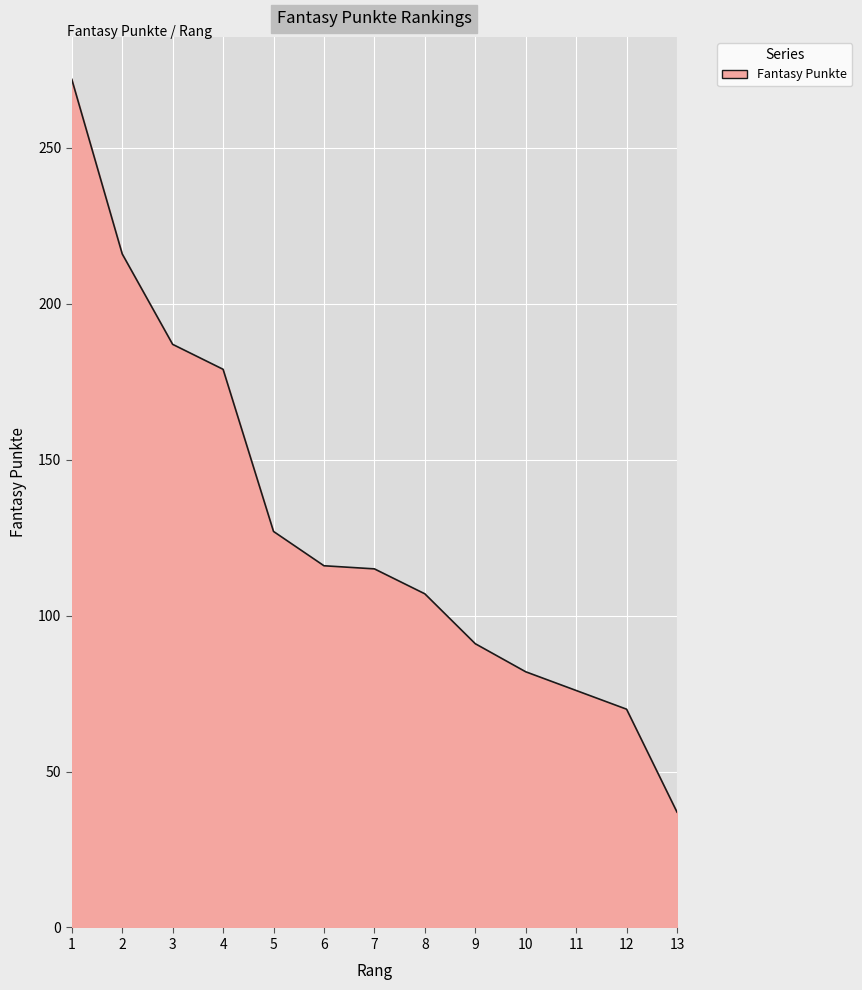

What is the change in value from 1 to 4?

-93